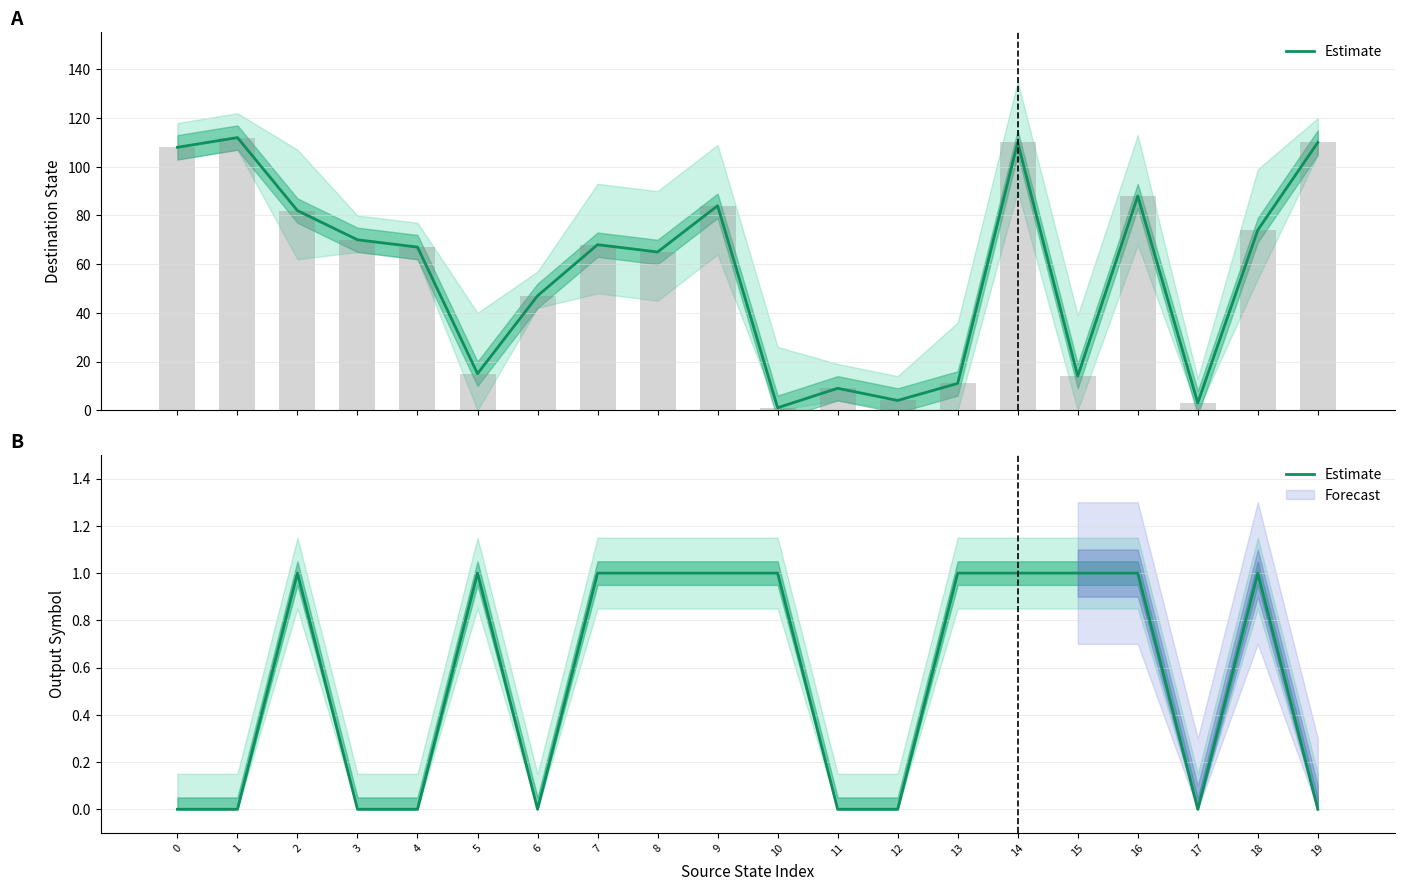

Is it true that the value at 11 is 0?

True